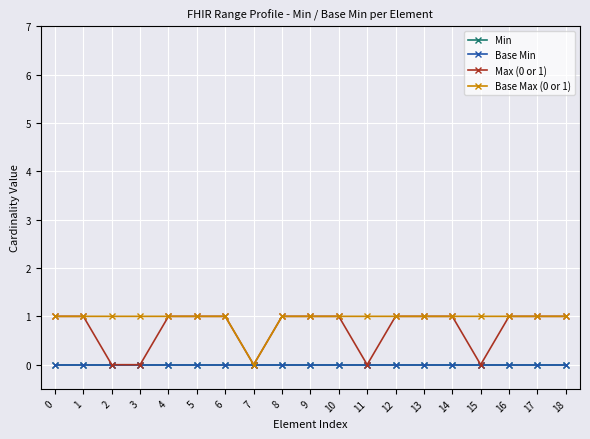

True or false: Base Max (0 or 1) and Max (0 or 1) intersect in this chart.

False